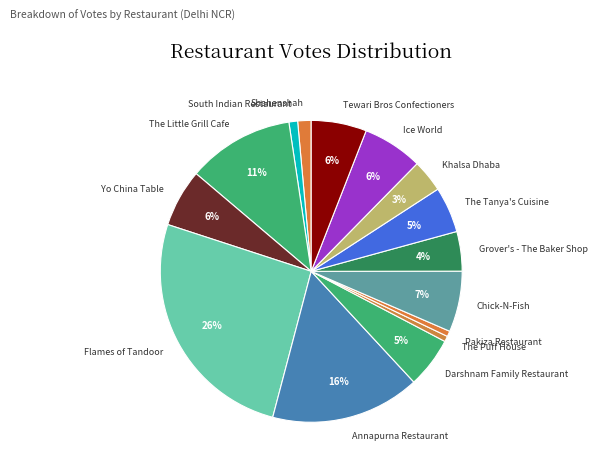

What is the largest slice in the pie chart?

Flames of Tandoor